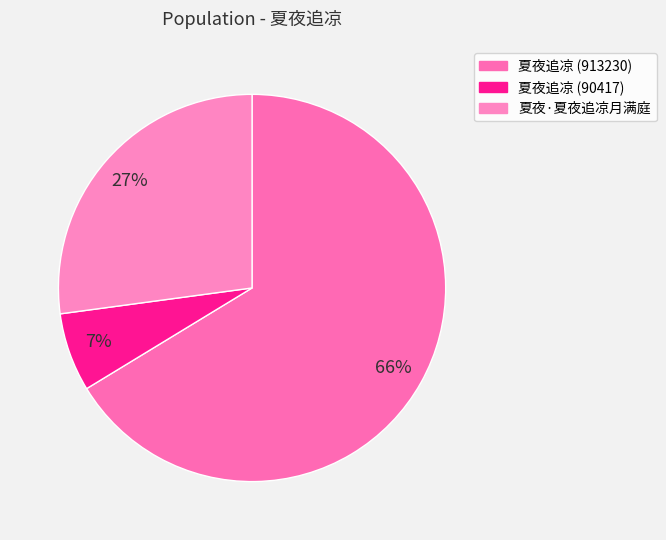

What is the largest slice in the pie chart?

夏夜追凉 (913230)